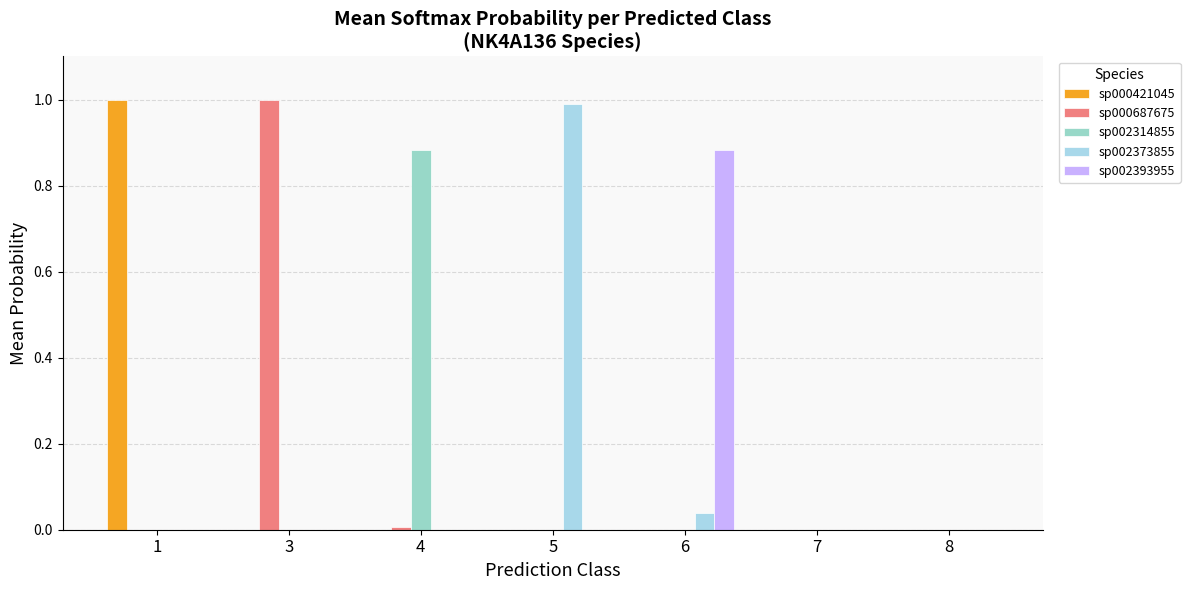

What are all the series names shown in the legend?

sp000421045, sp000687675, sp002314855, sp002373855, sp002393955